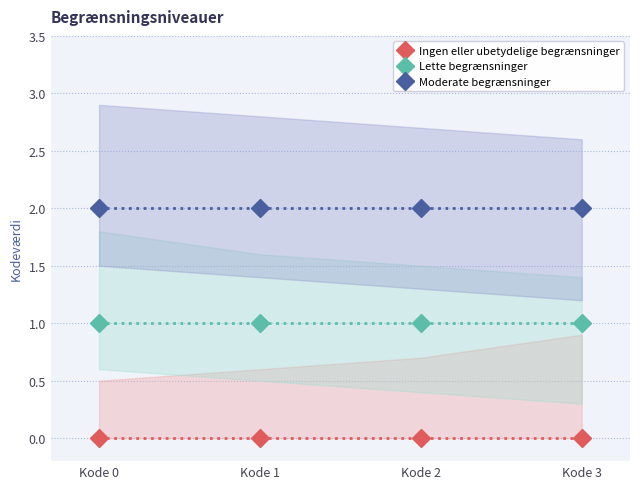

What are all the series names shown in the legend?

Ingen eller ubetydelige begrænsninger, Lette begrænsninger, Moderate begrænsninger